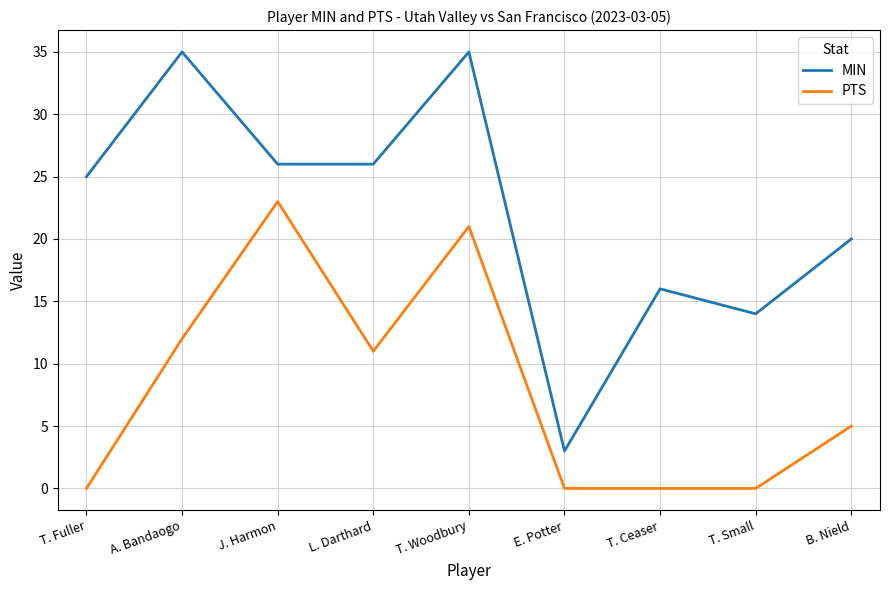

Reading right to left, list all the values displayed in this chart.

MIN: B. Nield=20	T. Small=14	T. Ceaser=16	E. Potter=3	T. Woodbury=35	L. Darthard=26	J. Harmon=26	A. Bandaogo=35	T. Fuller=25
PTS: B. Nield=5	T. Small=0	T. Ceaser=0	E. Potter=0	T. Woodbury=21	L. Darthard=11	J. Harmon=23	A. Bandaogo=12	T. Fuller=0